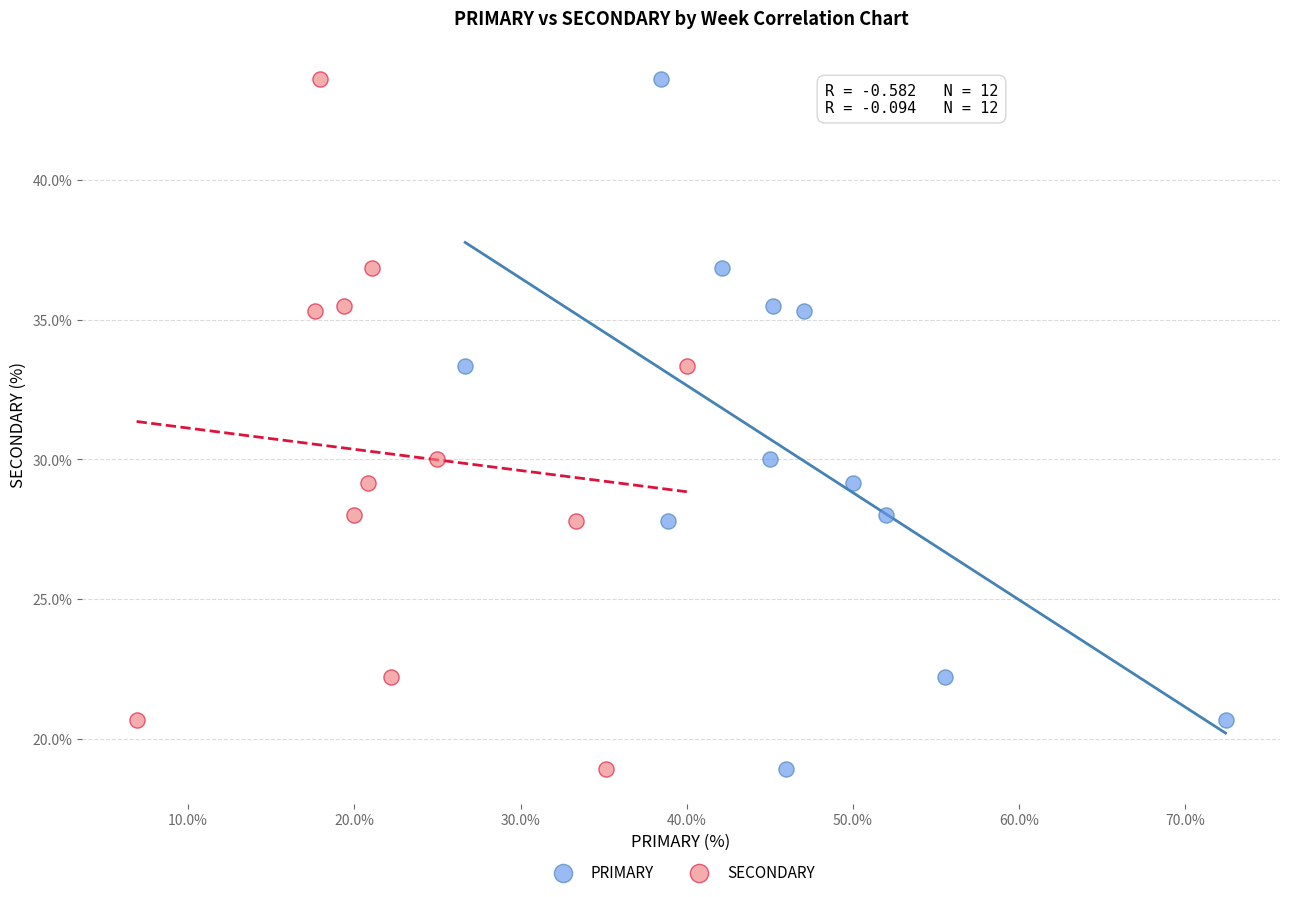

What are all the series names shown in the legend?

PRIMARY, SECONDARY